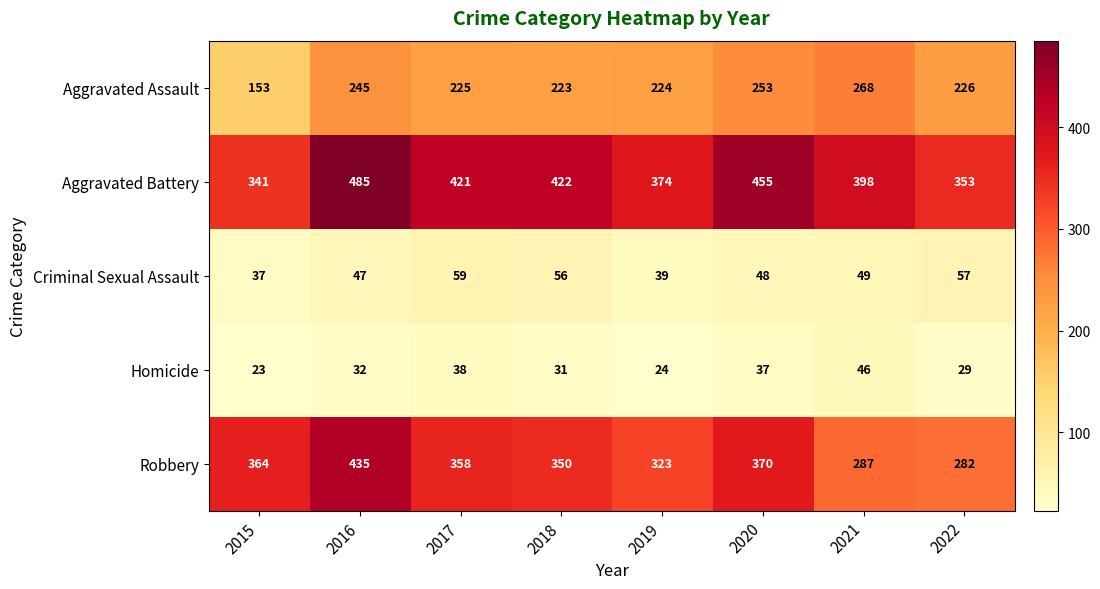

Rank the series by their maximum value, from lowest to highest.

Homicide, Criminal Sexual Assault, Aggravated Assault, Robbery, Aggravated Battery